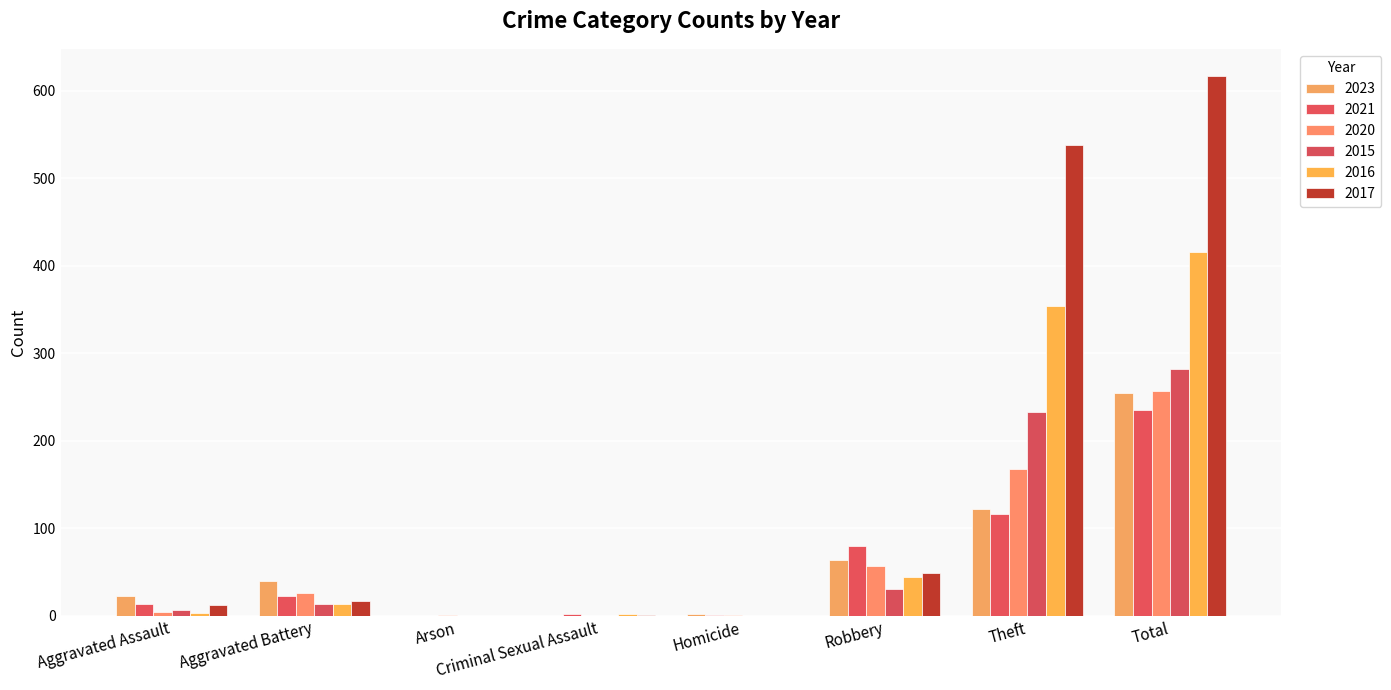

What is the total value across all series at Theft?

1531